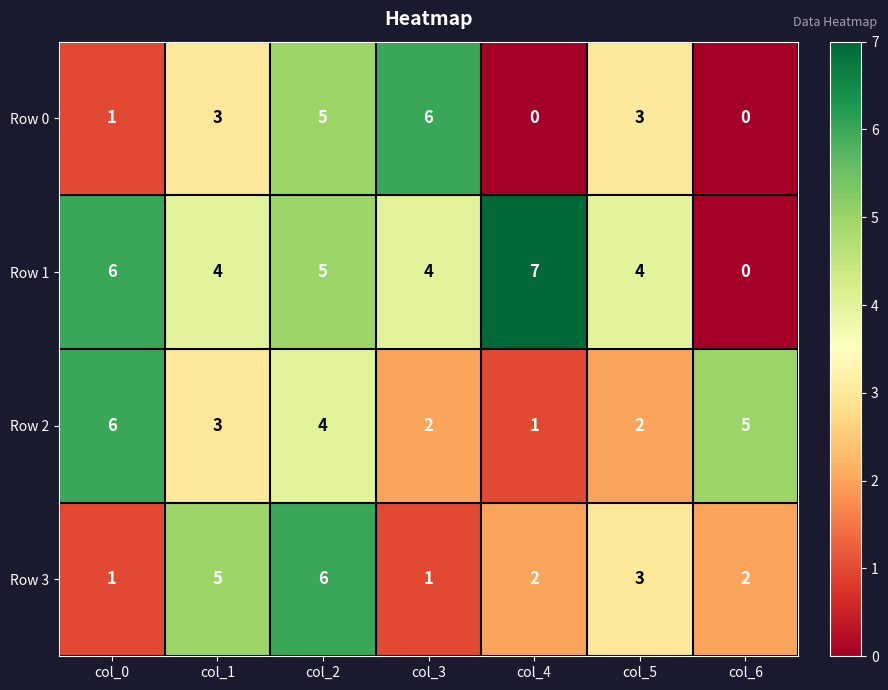

The Row 2 series shows 5 at col_6. True or false?

True